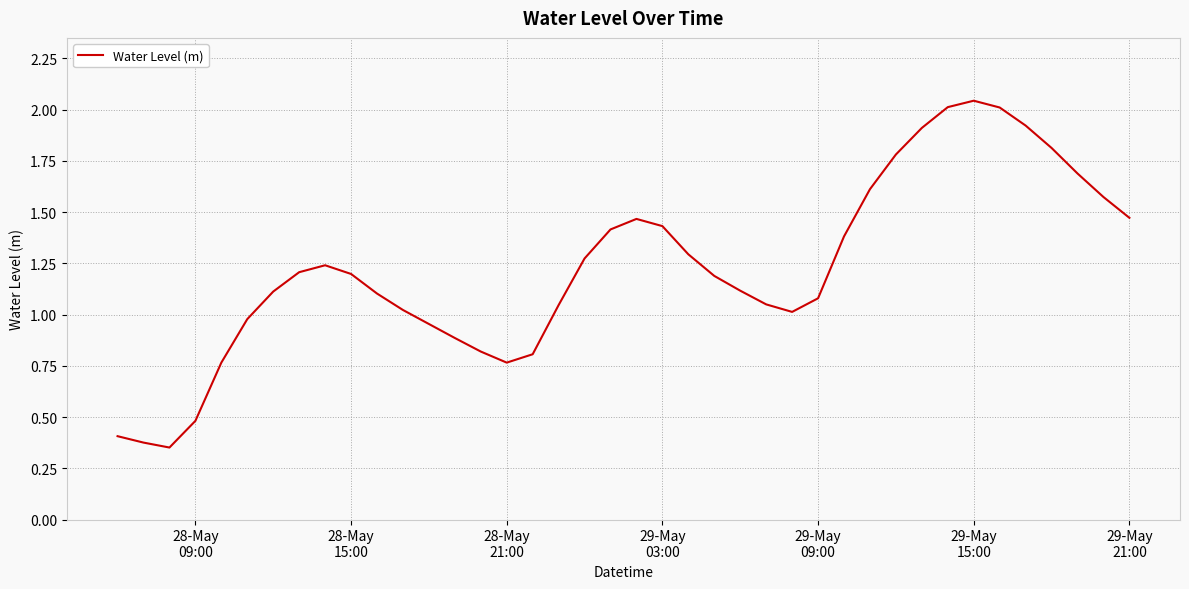

Reading left to right, extract all data points from this chart.

0.4	0.4	0.4	0.5	0.8	1.0	1.1	1.2	1.2	1.2	1.1	1.0	1.0	0.9	0.8	0.8	0.8	1.0	1.3	1.4	1.5	1.4	1.3	1.2	1.1	1.0	1.0	1.1	1.4	1.6	1.8	1.9	2.0	2.0	2.0	1.9	1.8	1.7	1.6	1.5